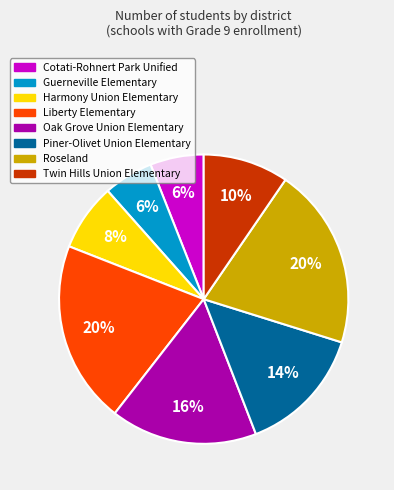

Count the number of slices in the pie.

8